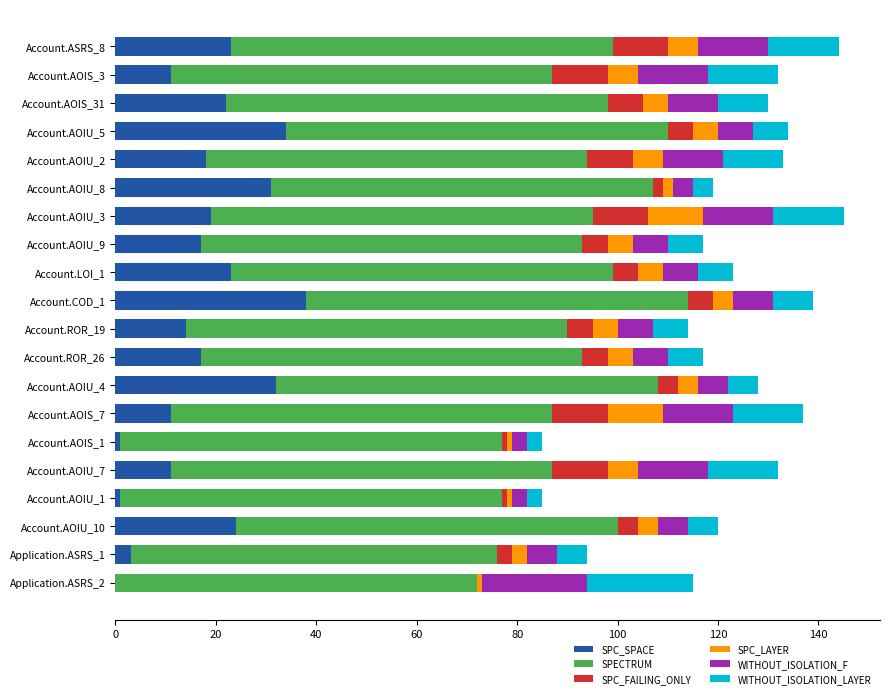

What is the greatest value displayed?

76